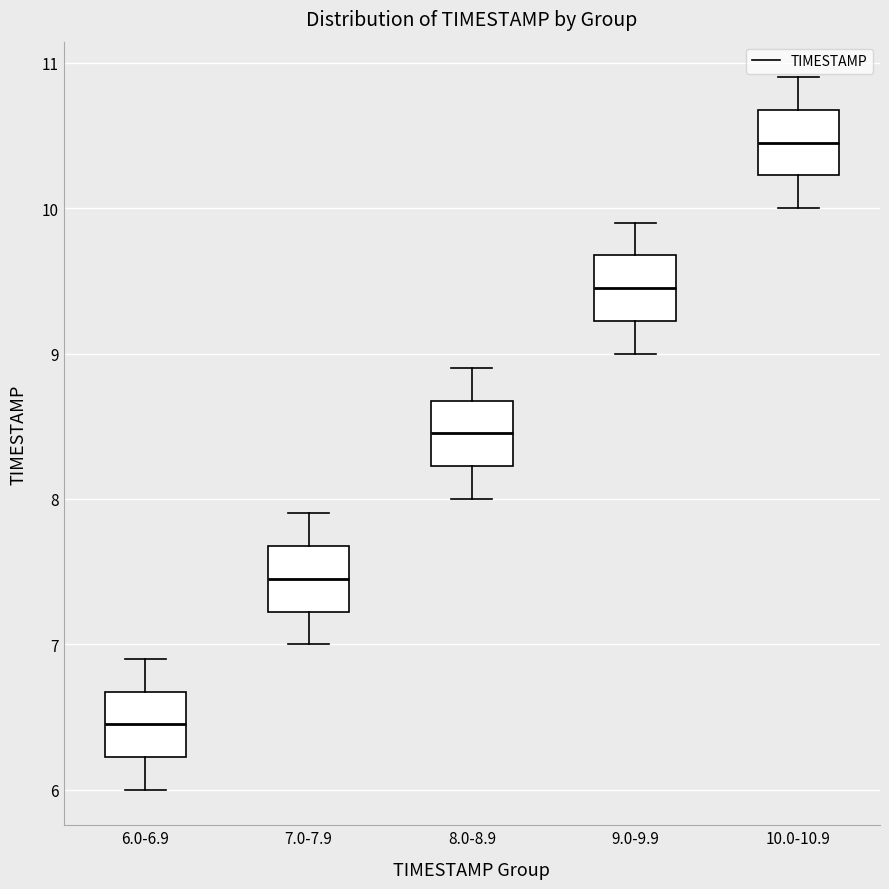

Where does the lower whisker of the box for 6.0-6.9 end on the y-axis? The values are not printed on the chart, so give them approximately, as read against the axis.

6.0